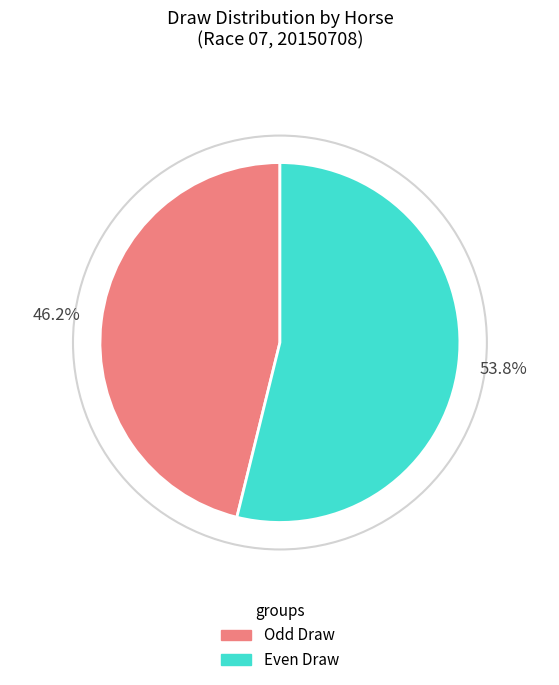

To the nearest percent, what is the average slice percentage?

50%